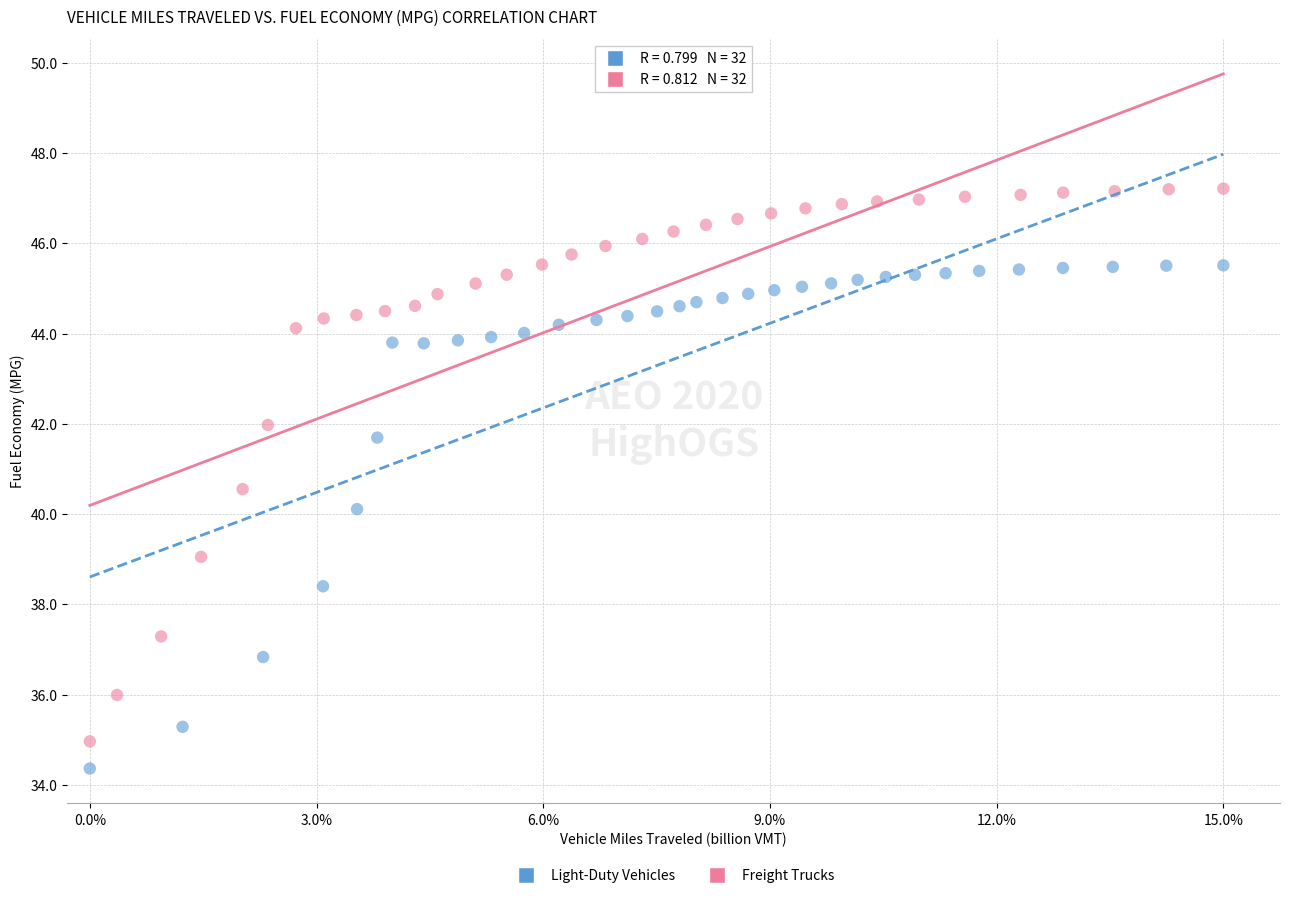

What are all the series names shown in the legend?

Light-Duty Vehicles, Freight Trucks